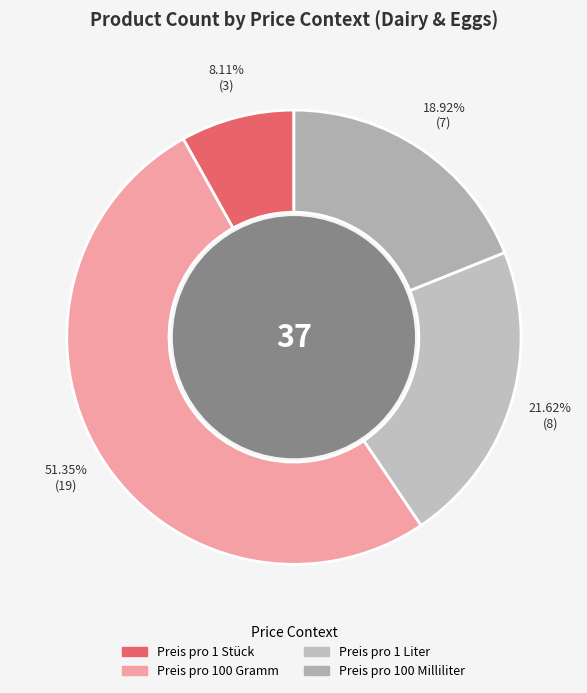

What percentage is the Preis pro 100 Gramm slice, to the nearest percent?

51%